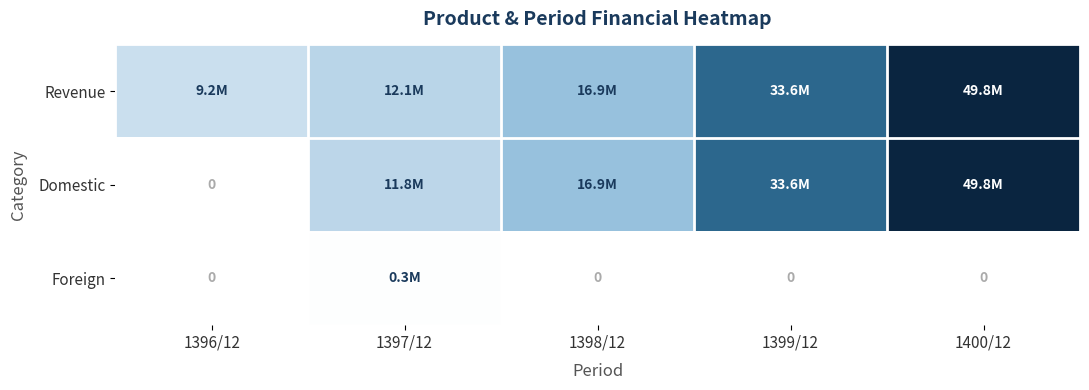

Where does the Revenue series first go above 16860698?

1399/12